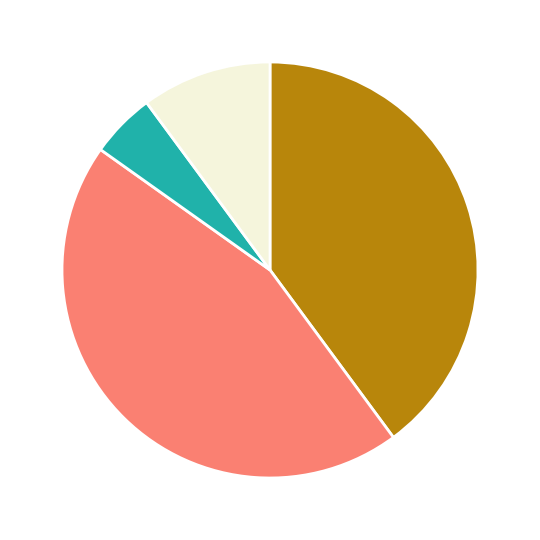

Does any single category account for the majority?

No